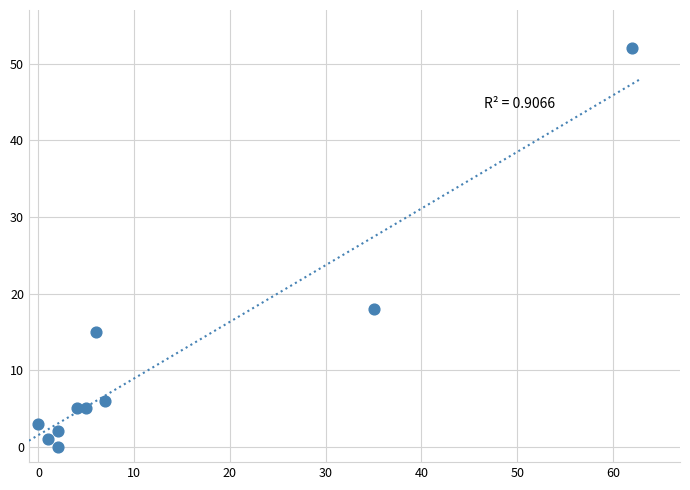

What Y value in the scatter plot is closest to 26?

18